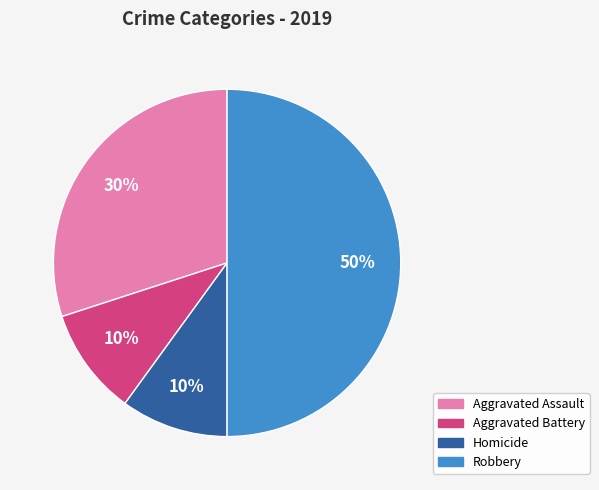

To the nearest percent, what is the difference between the largest and smallest slice percentages?

40%